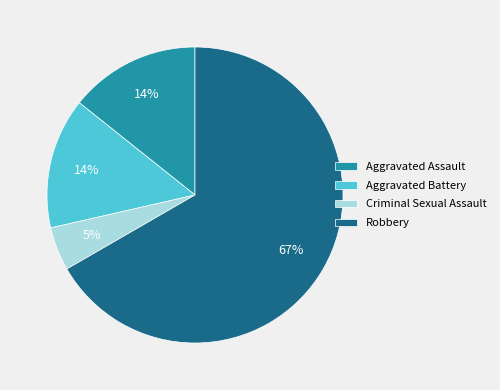

What is the smallest slice in the pie chart?

Criminal Sexual Assault